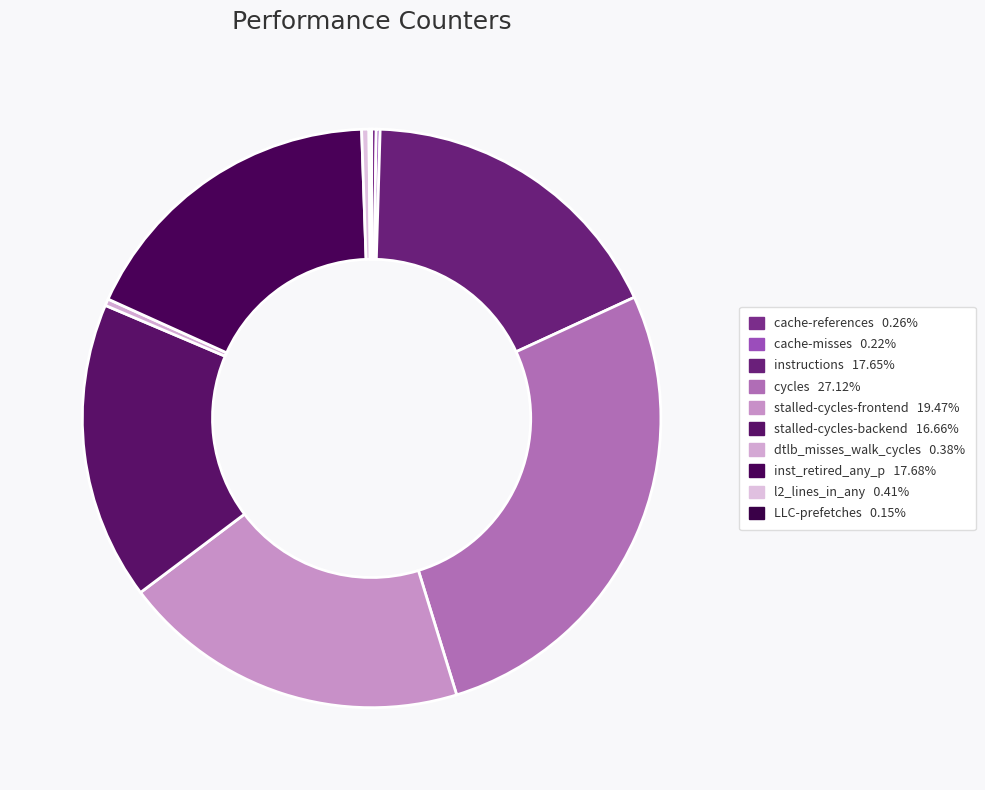

Combined, do cycles and stalled-cycles-frontend account for over 50%?

No